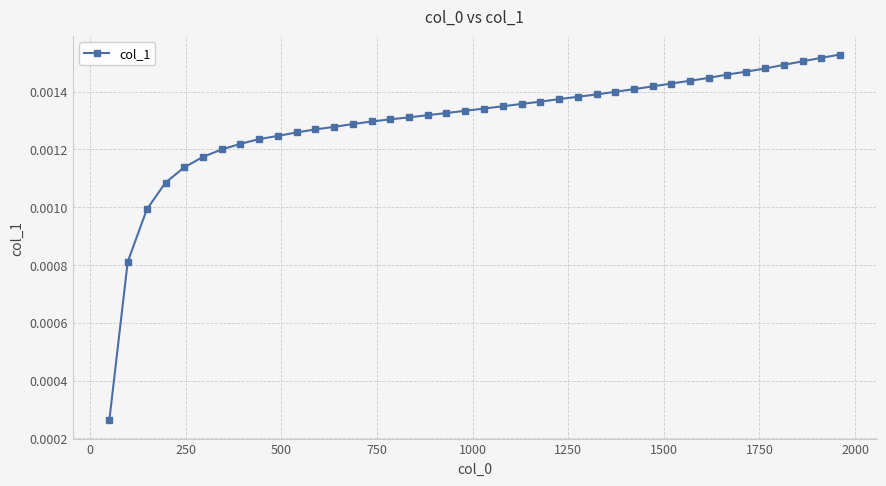

Count the values in the range 0 to 1.

40